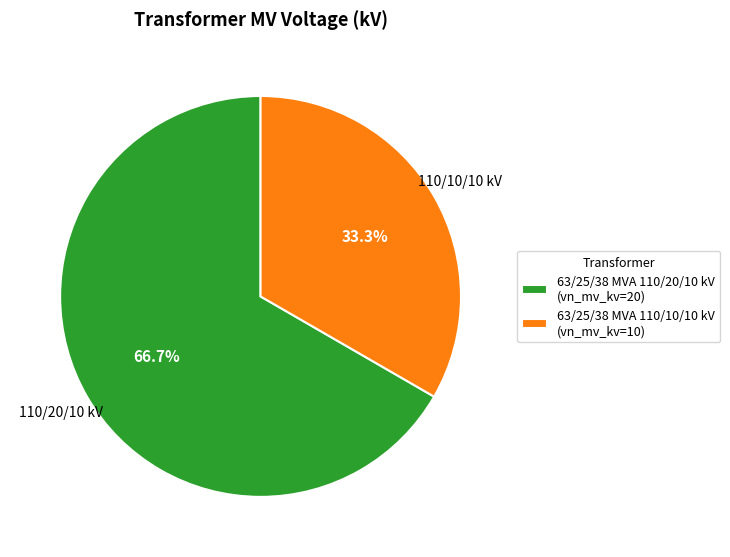

What is the ratio of the value at 63/25/38 MVA 110/20/10 kV to the value at 63/25/38 MVA 110/10/10 kV?

2.0